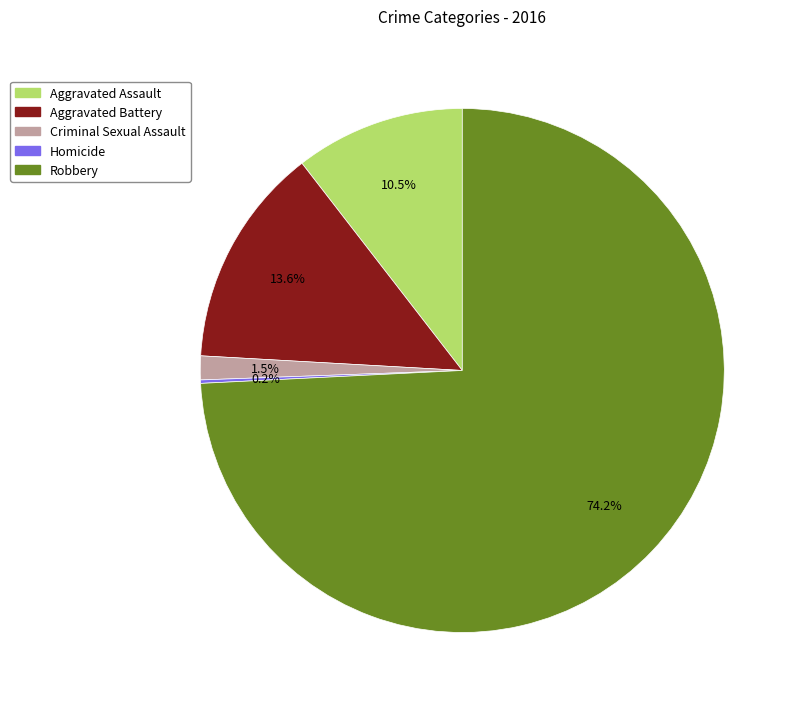

What percentage is NOT represented by Aggravated Assault?

89.5%